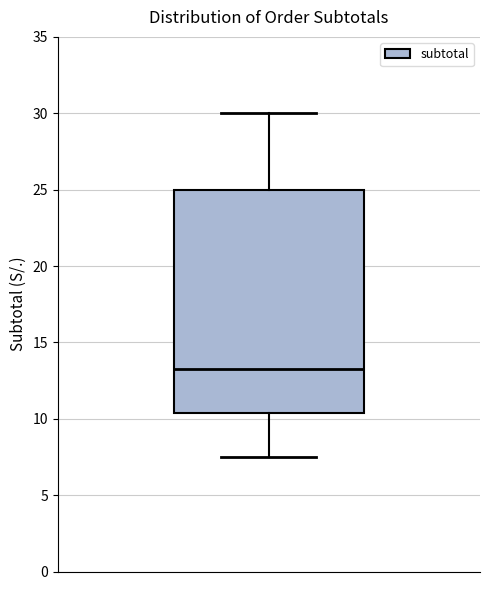

Read this box plot against the y-axis: the position of the median line, the range covered by the box, and the ends of both whiskers. The values are not printed on the chart, so give them approximately, as read against the axis.

median 13.5, box 10.5 to 25.0, whiskers 7.5 to 30.0